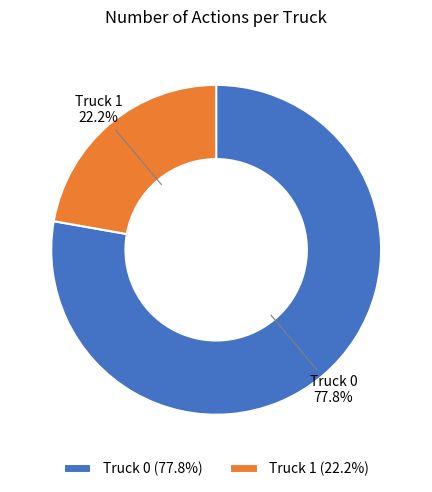

Count the number of slices in the pie.

2